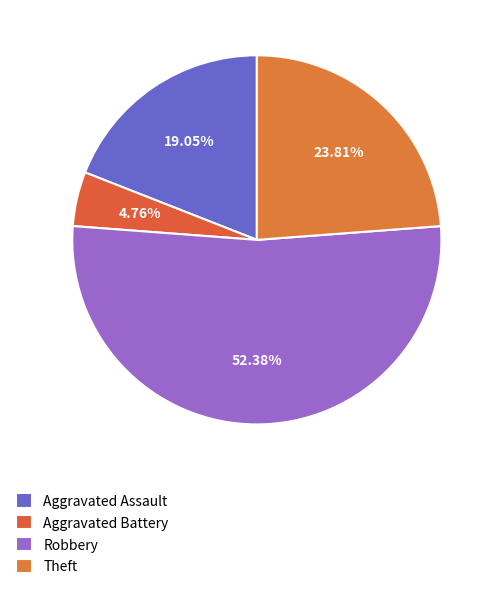

How many segments does this pie chart have?

4